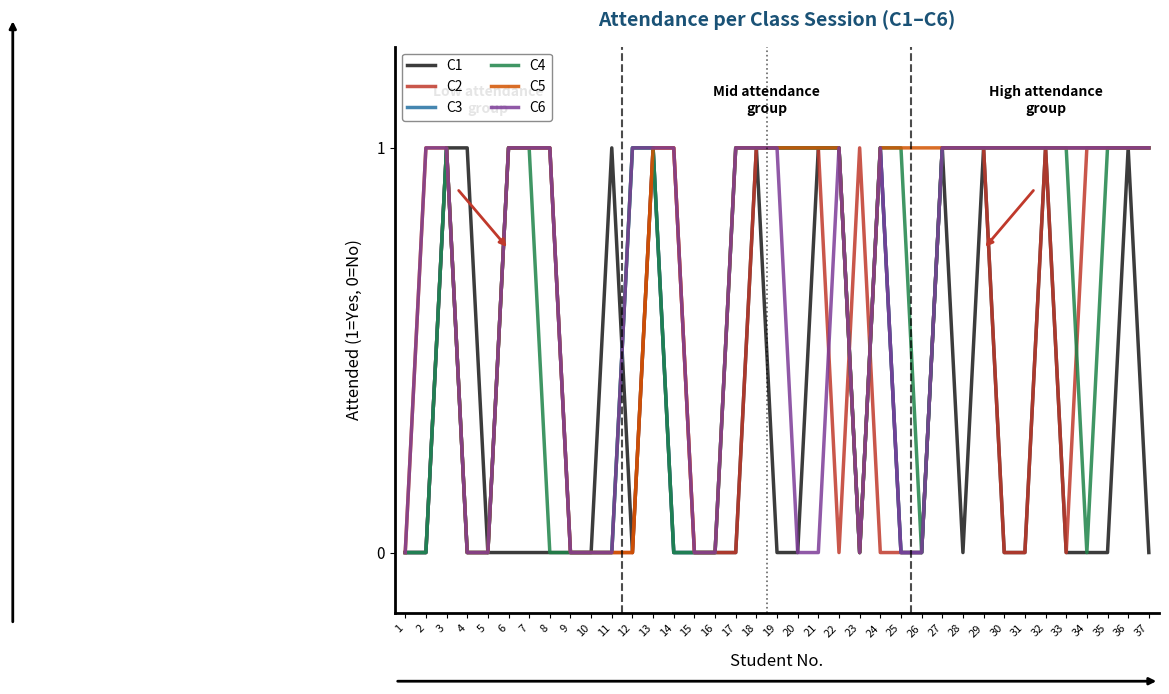

What is the maximum value shown in the chart?

1